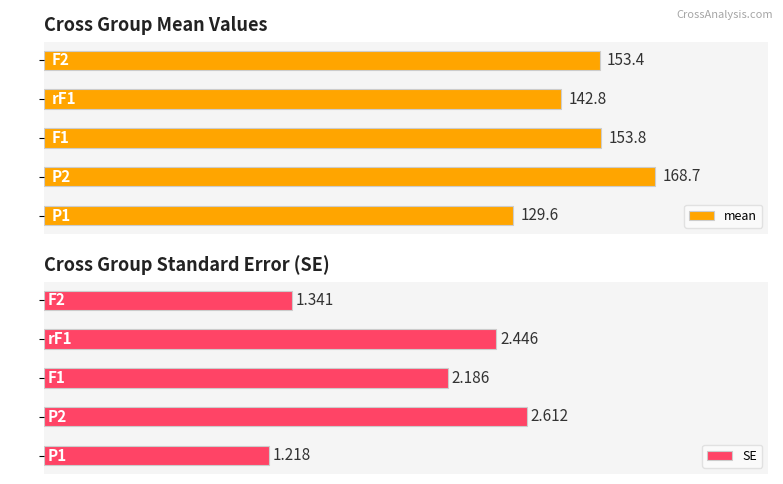

What is the value of the mean bar at the 3rd from the left?

153.8